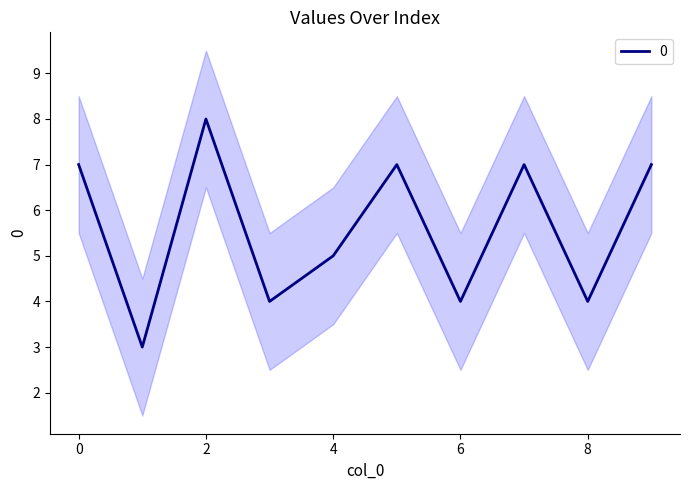

At which category does the chart reach its minimum across all series?

1